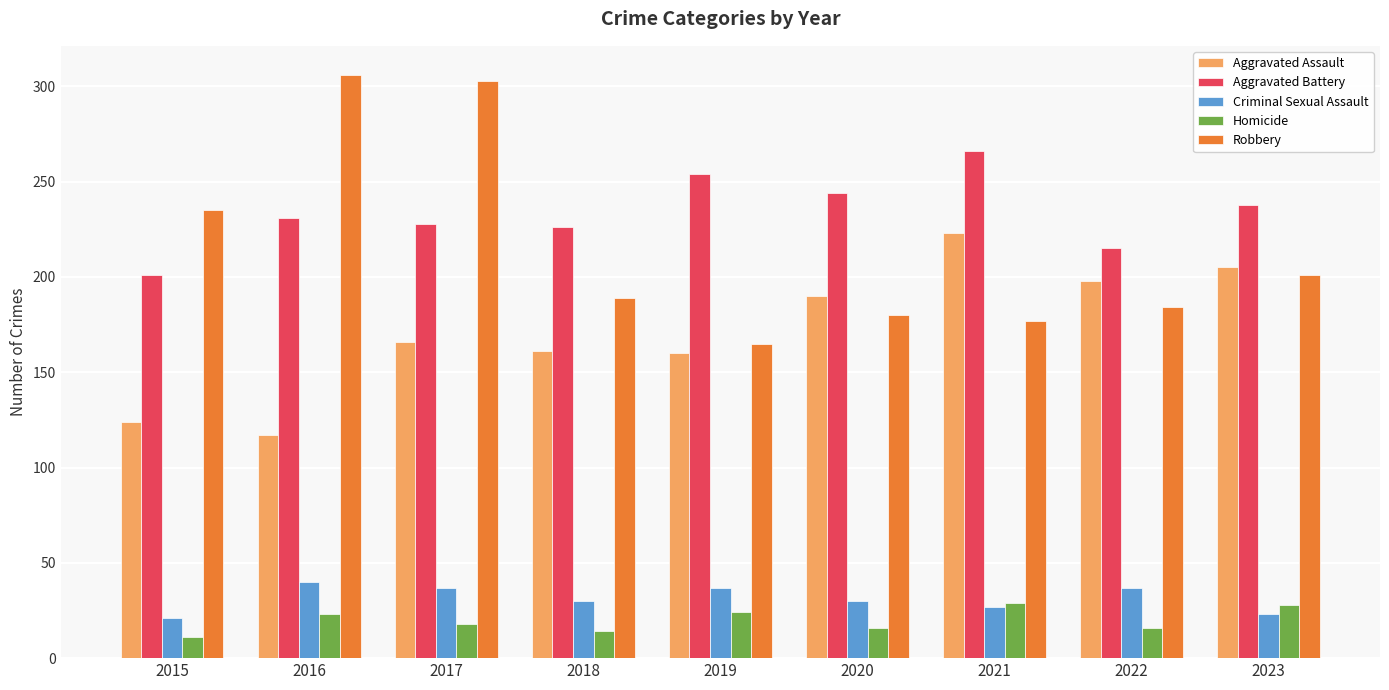

The Robbery series shows 296 at 2023. True or false?

False